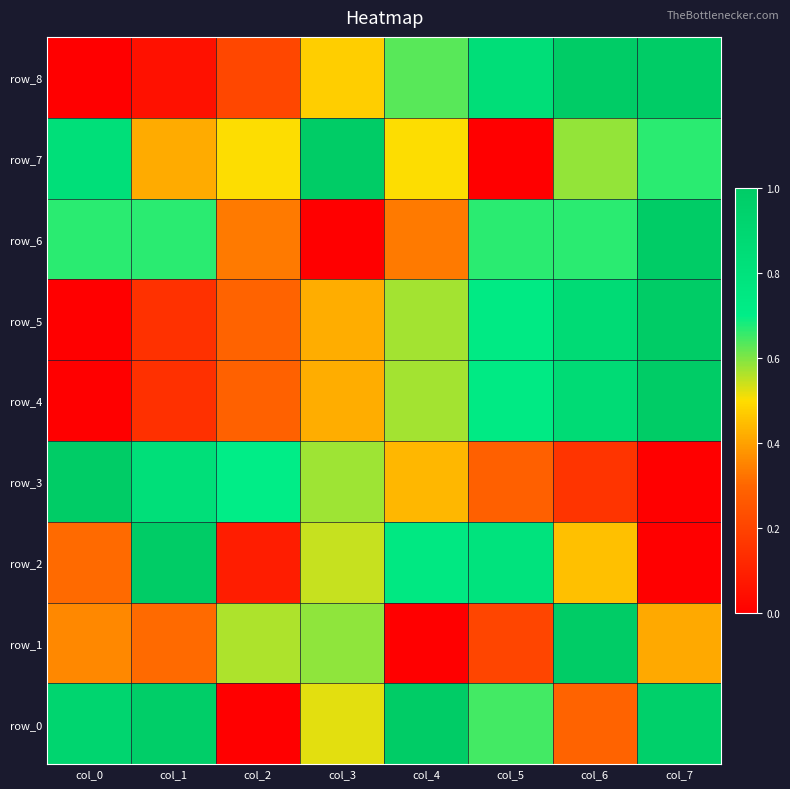

What is the highest value of the row_7 series?

1.0